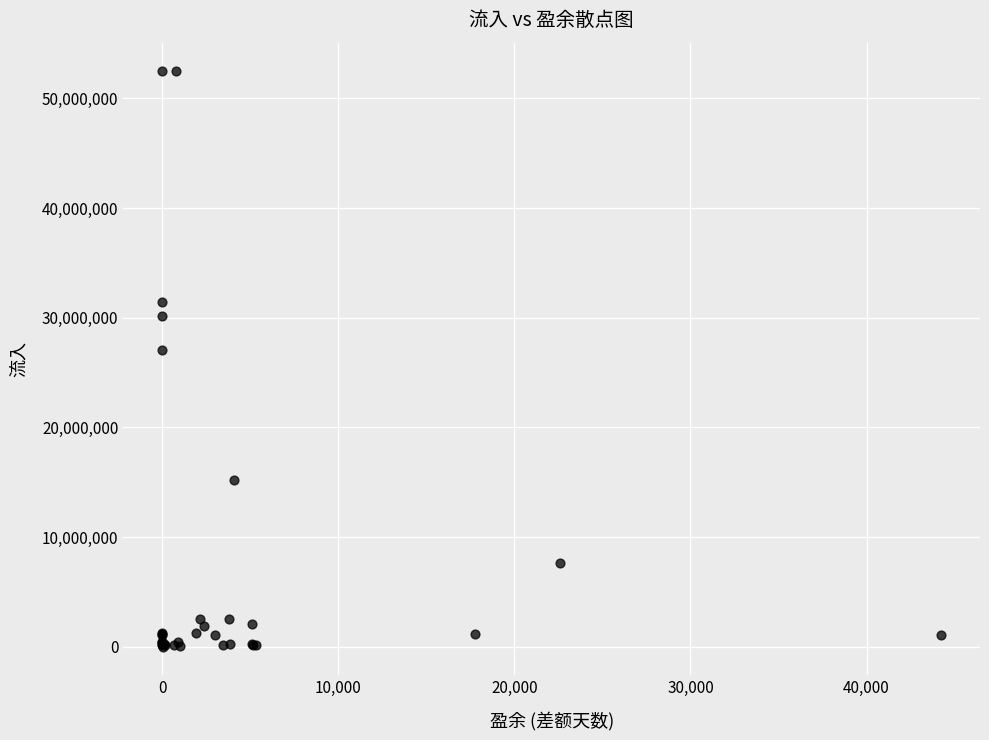

What Y value in the scatter plot is closest to 26238848?

27101147.4